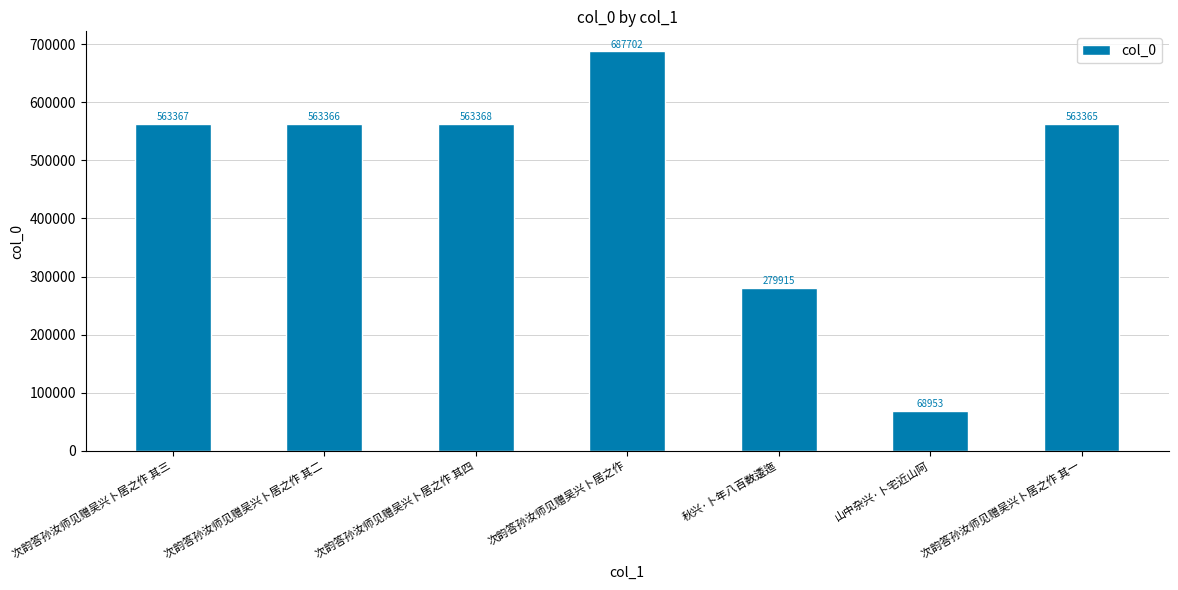

Where does the data first go above 563366?

次韵答孙汝师见赠吴兴卜居之作 其三